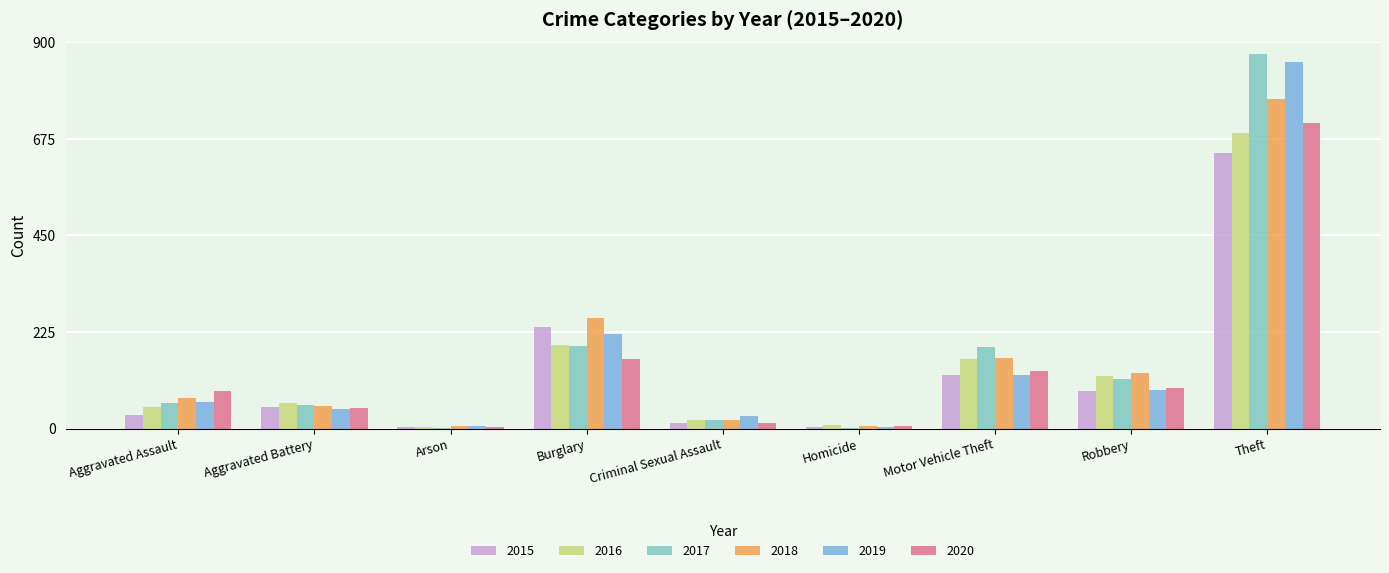

What is the greatest value displayed?

873